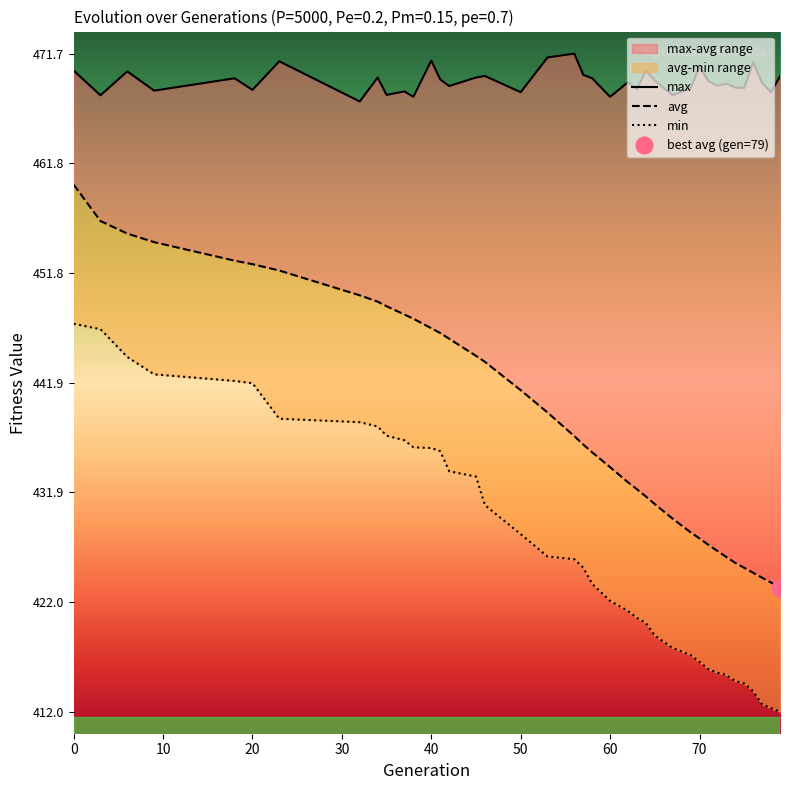

True or false: max and avg cross at least once.

False